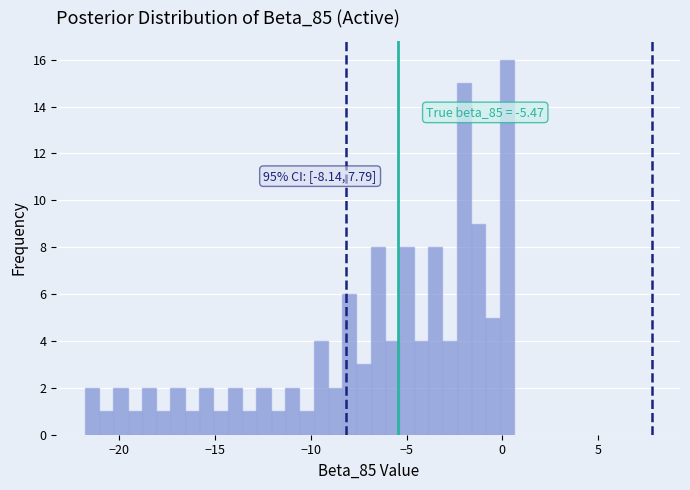

Read against the x-axis, roughly where is the centre of the tallest bar?

0.0